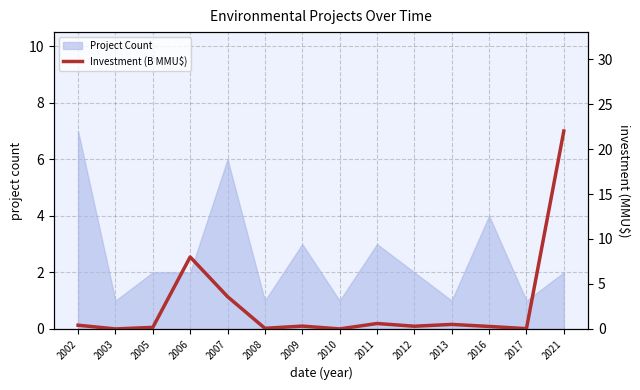

At which label does Project Count reach its peak?

2002